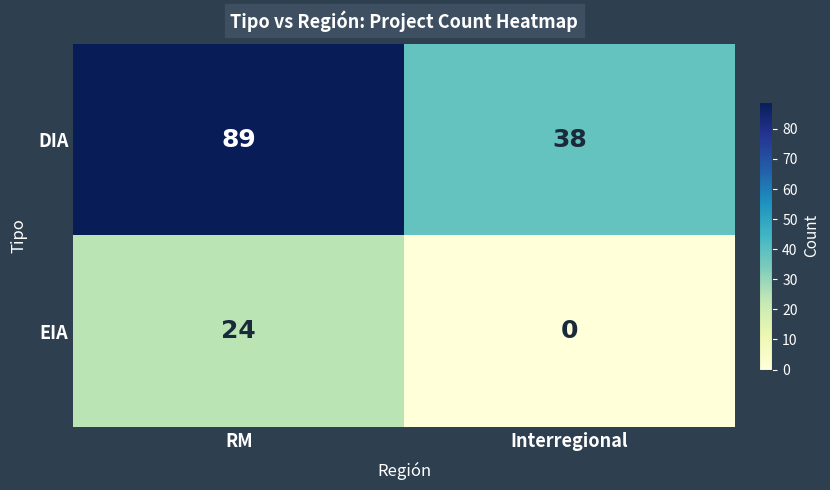

Reading right to left, what are all the values shown in this chart?

DIA: 38	89
EIA: 0	24